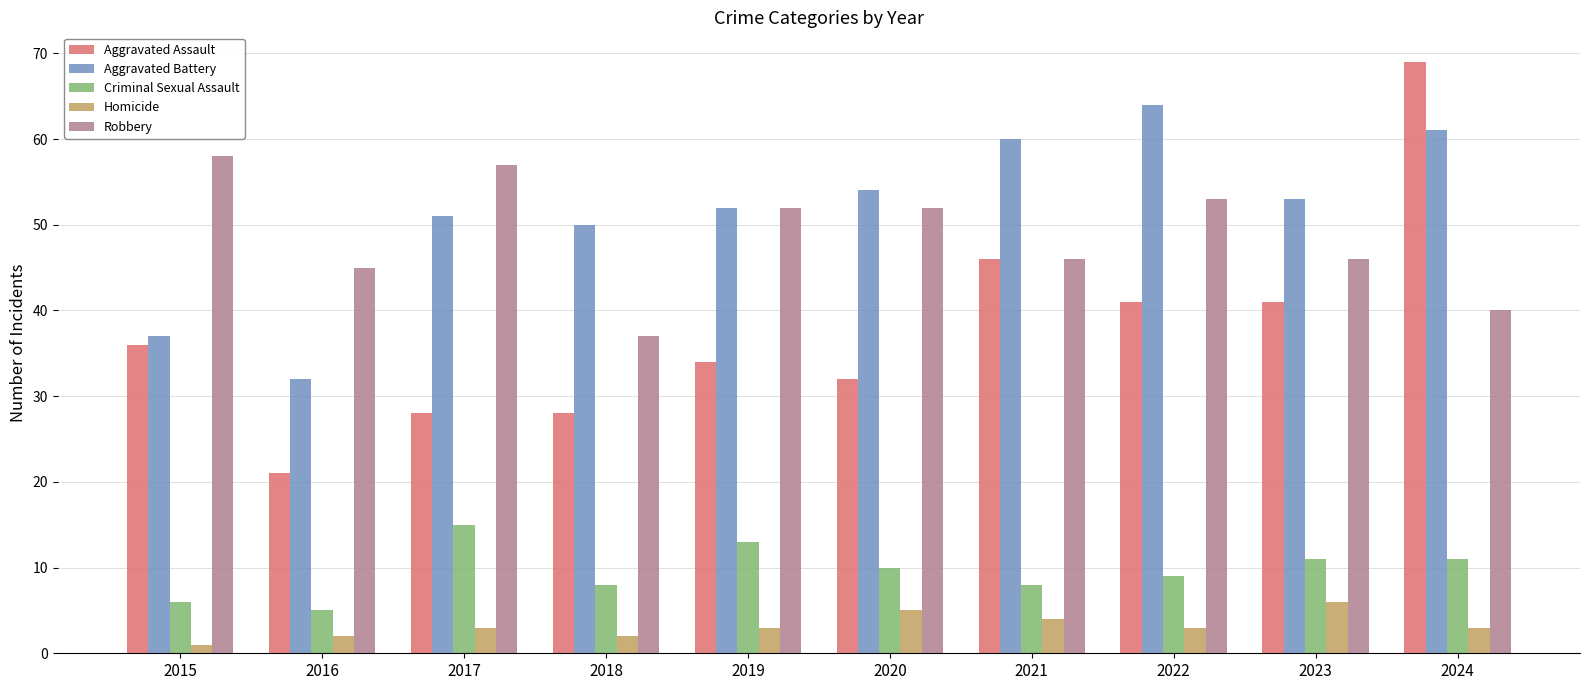

Reading left to right, list all the values displayed in this chart.

Aggravated Assault: 2015=36	2016=21	2017=28	2018=28	2019=34	2020=32	2021=46	2022=41	2023=41	2024=69
Aggravated Battery: 2015=37	2016=32	2017=51	2018=50	2019=52	2020=54	2021=60	2022=64	2023=53	2024=61
Criminal Sexual Assault: 2015=6	2016=5	2017=15	2018=8	2019=13	2020=10	2021=8	2022=9	2023=11	2024=11
Homicide: 2015=1	2016=2	2017=3	2018=2	2019=3	2020=5	2021=4	2022=3	2023=6	2024=3
Robbery: 2015=58	2016=45	2017=57	2018=37	2019=52	2020=52	2021=46	2022=53	2023=46	2024=40